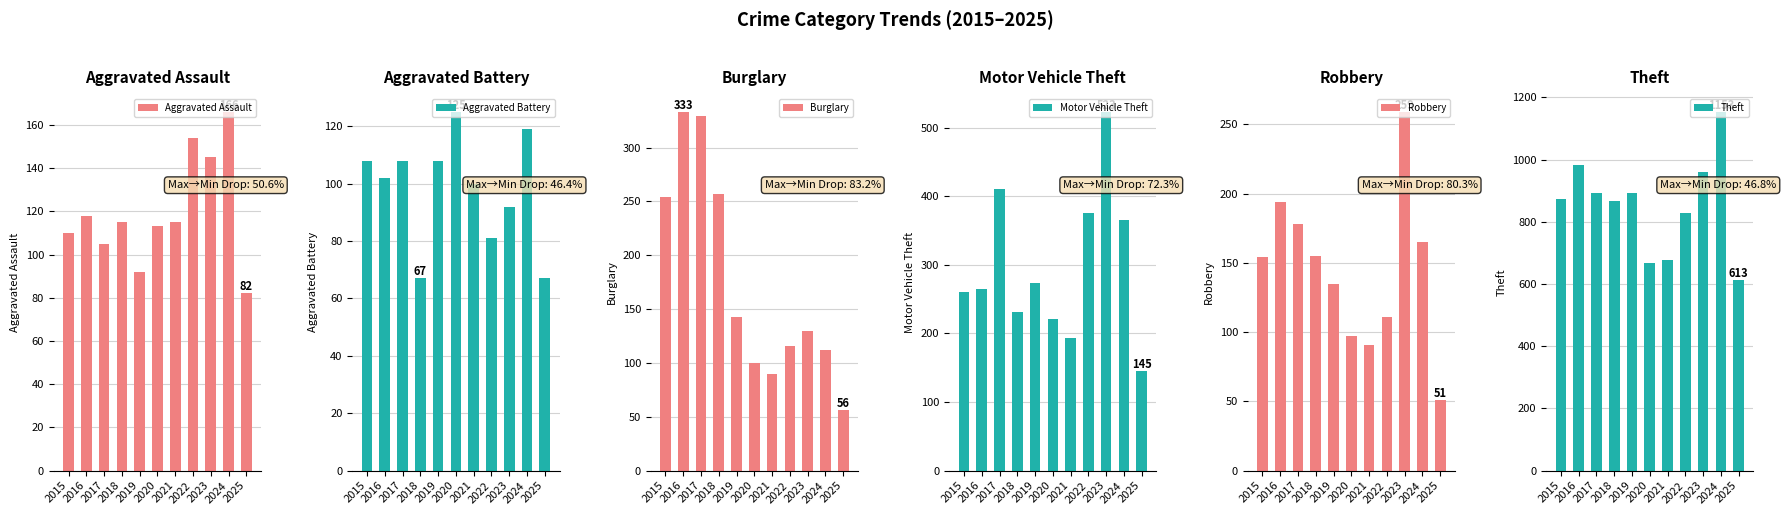

Which series changed the most between 2019 and 2020?

Theft